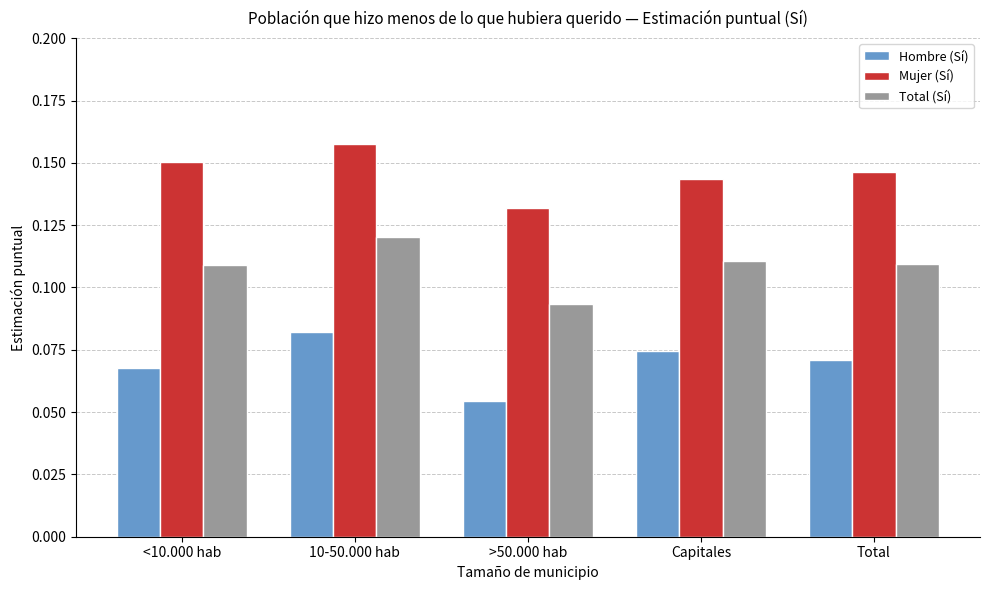

Rank the series at Capitales from highest to lowest value.

Mujer (Sí), Total (Sí), Hombre (Sí)